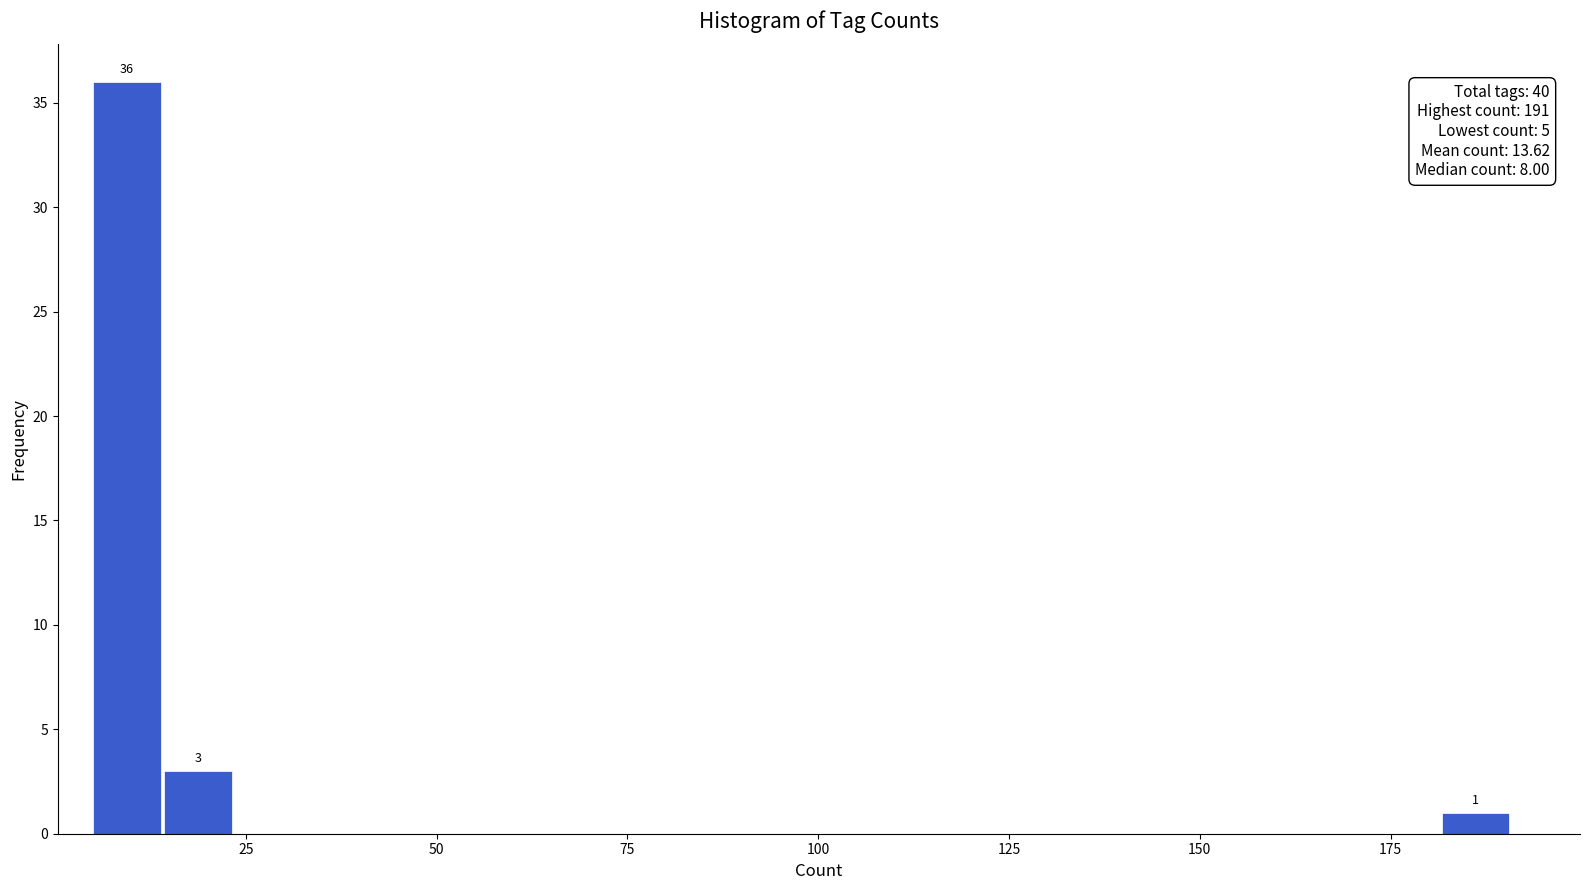

Around what value on the x-axis is the tallest bar? Give the approximate position of its centre, as read against the axis.

10